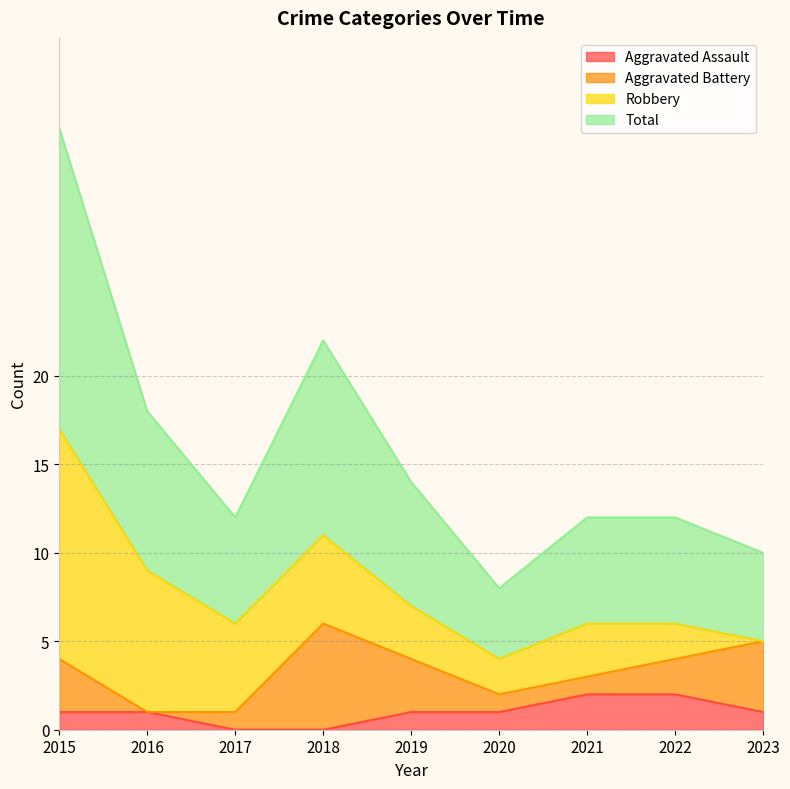

The Aggravated Assault series shows 1 at 2023. True or false?

True